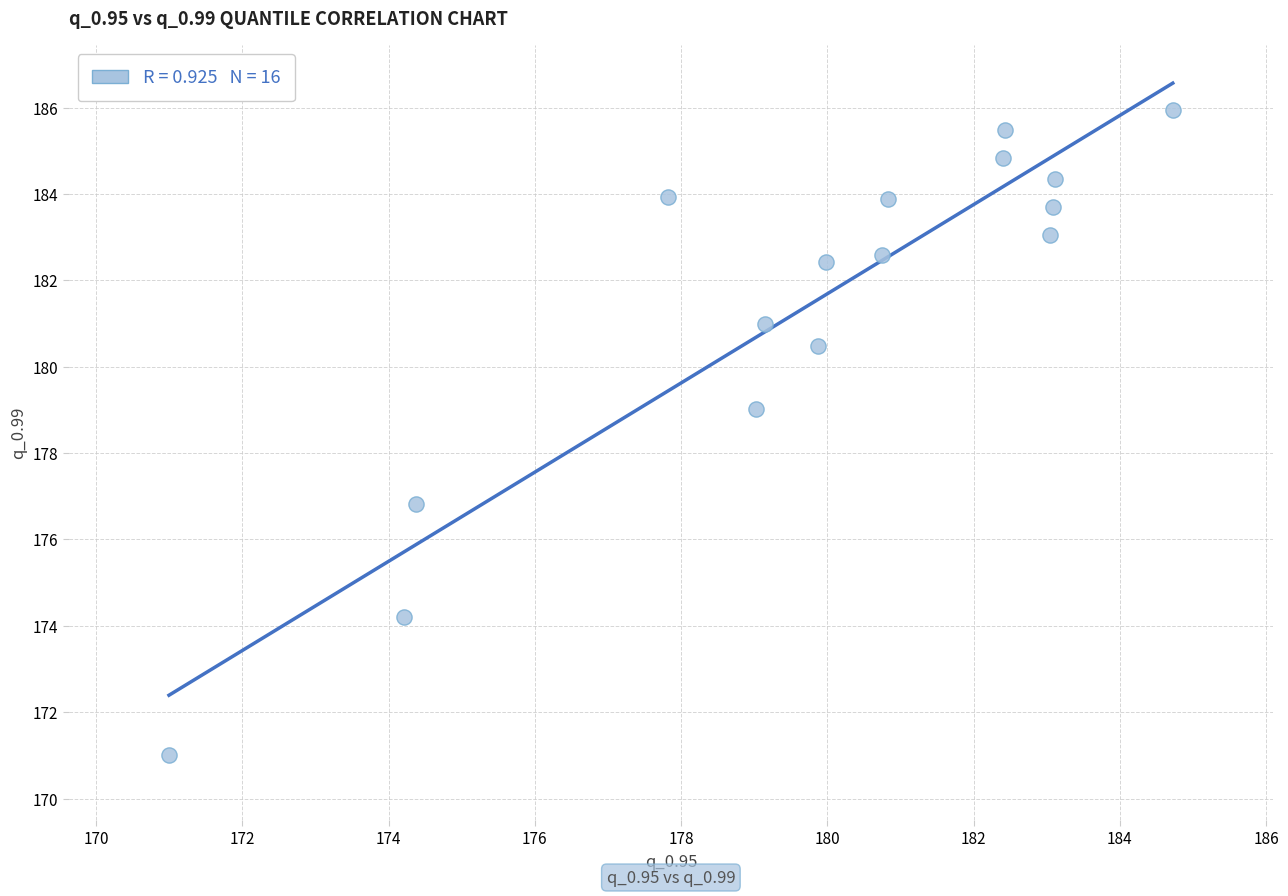

What is the range of X values (max minus min)?

13.7